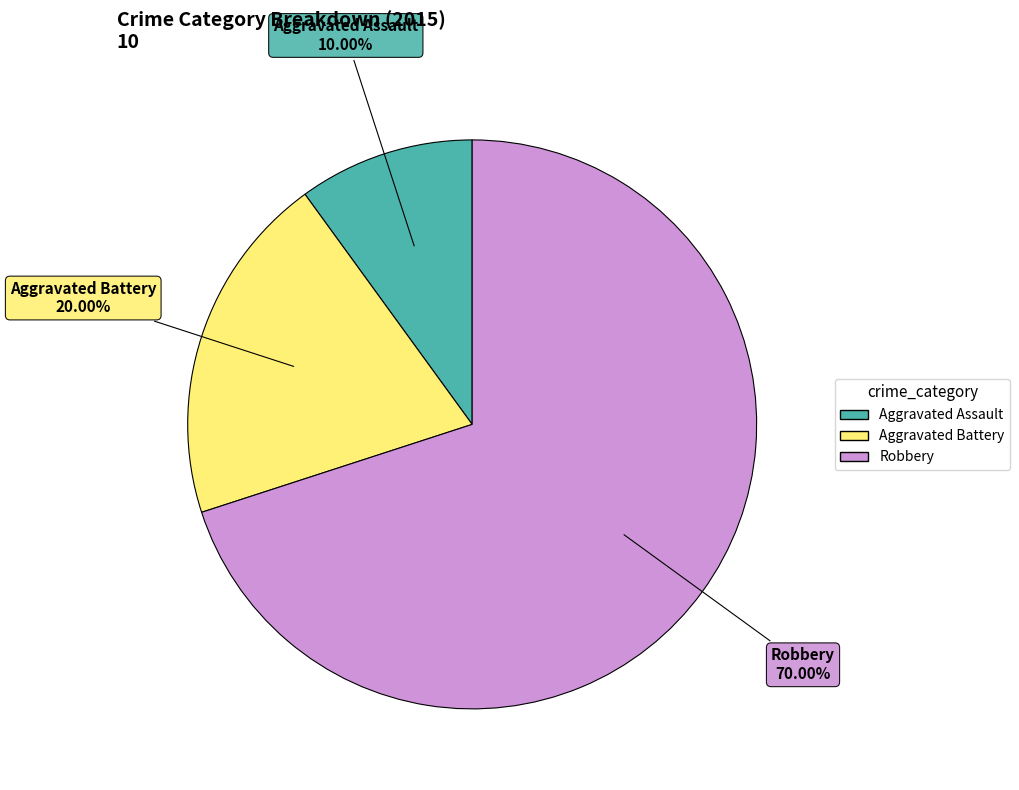

What percentage do Aggravated Assault and Robbery together represent?

80.0%